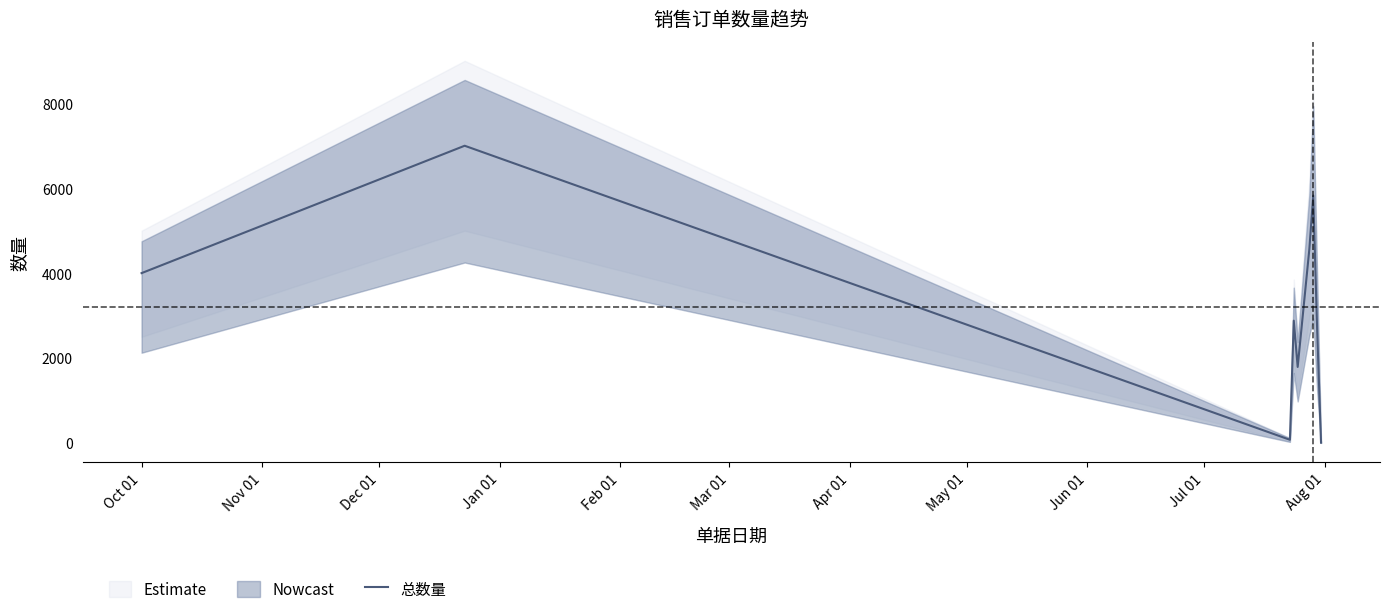

True or false: the data shows 2 at Jun 01.

False